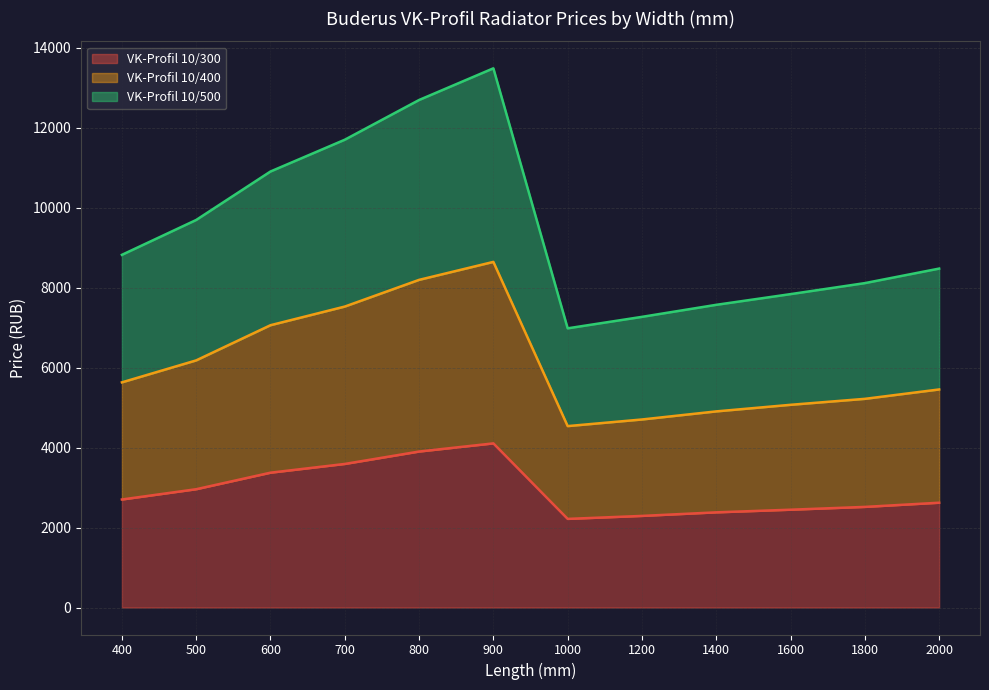

The value of VK-Profil 10/300 at 1200 is 1116.1. True or false?

False